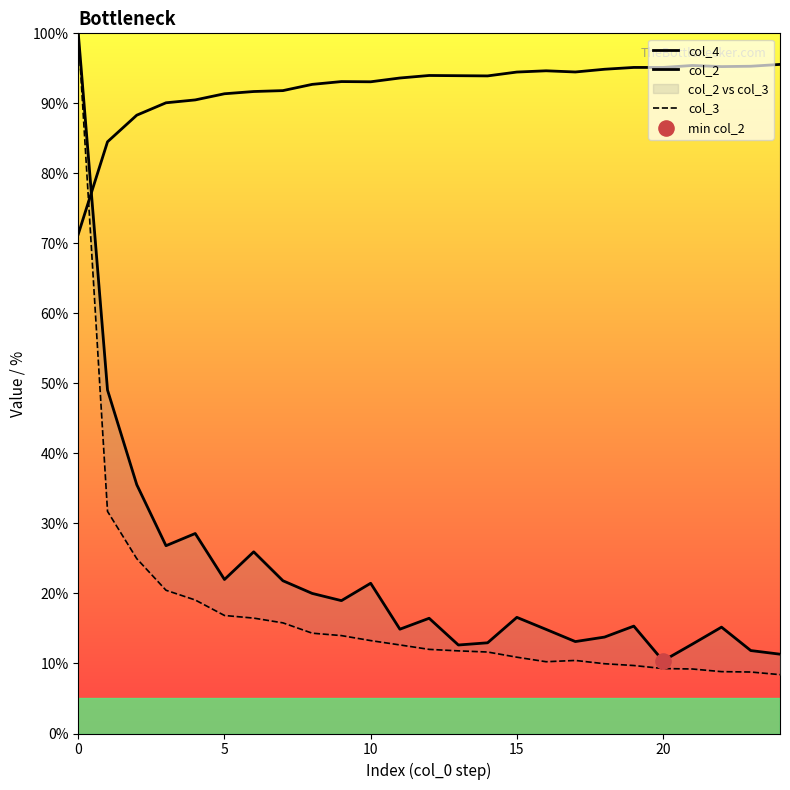

Which series reaches the maximum Y coordinate?

col_2